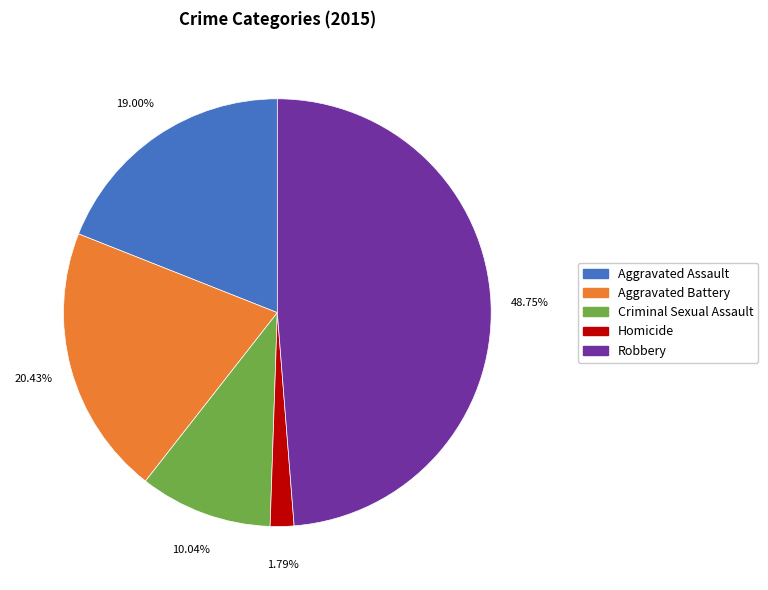

Combined, what portion of the pie is Robbery and Aggravated Battery?

69.2%